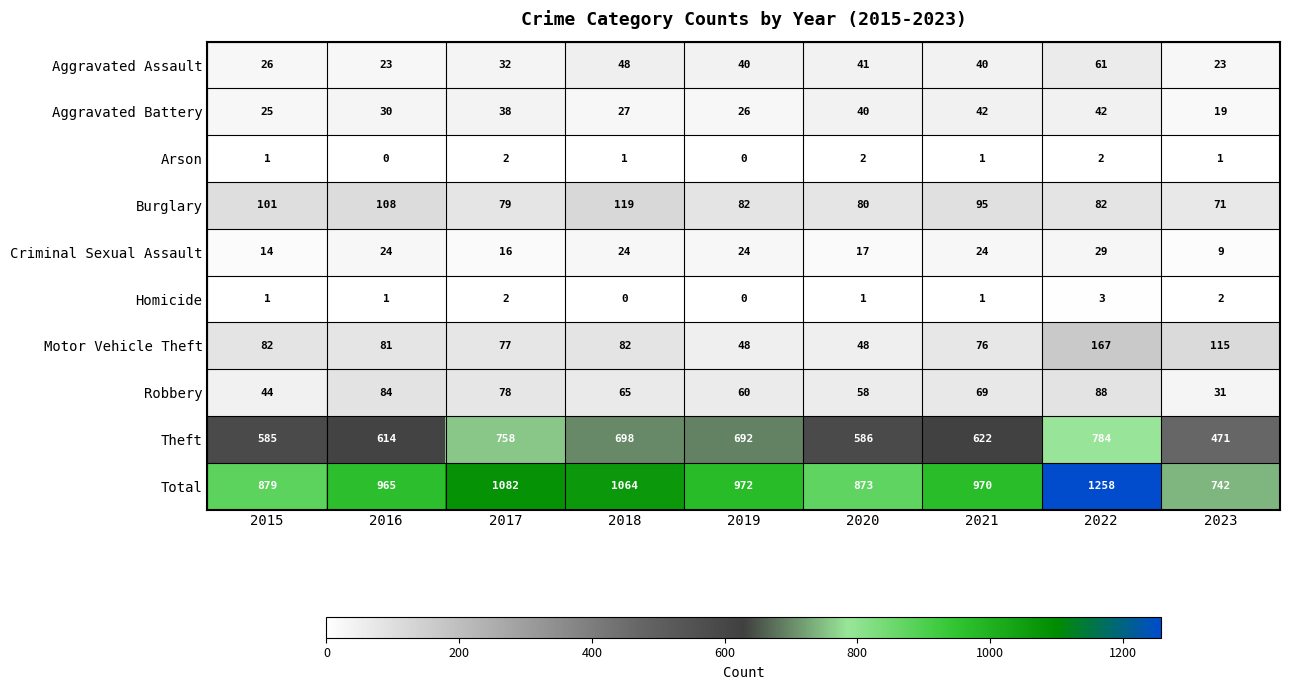

What is the maximum value shown in the chart?

1258